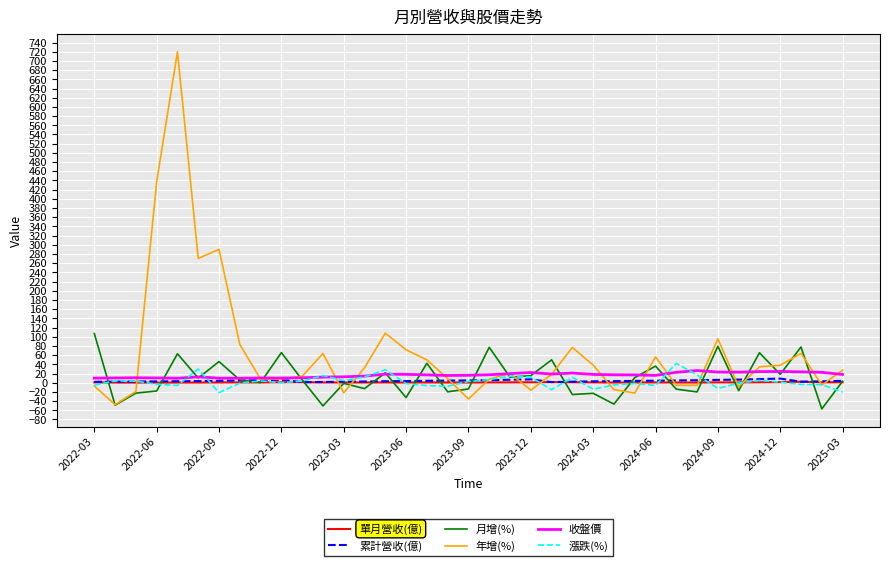

Which series has the largest range (max minus min)?

年增(%)